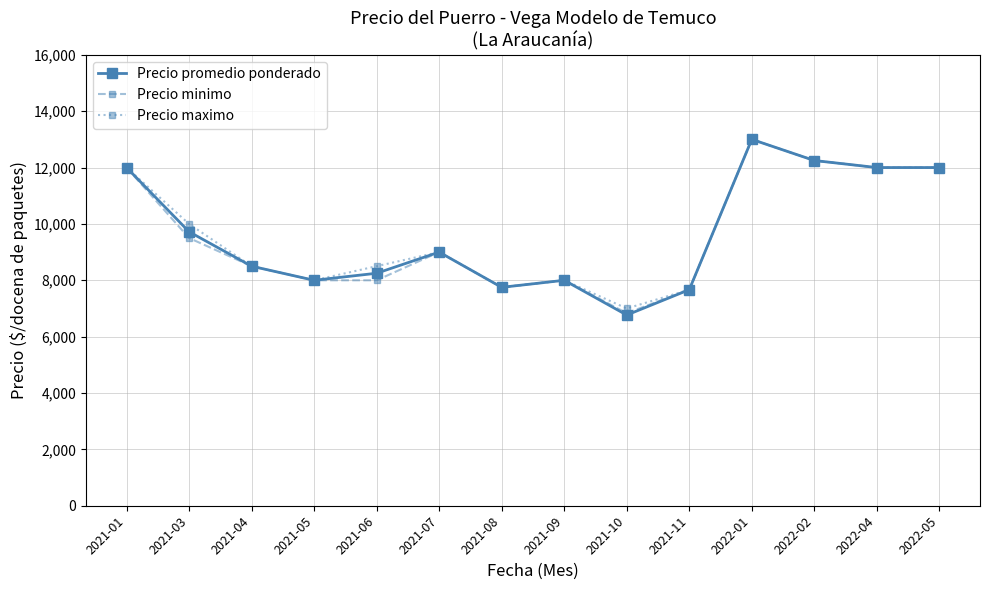

What is the maximum value for Precio maximo?

13000.0